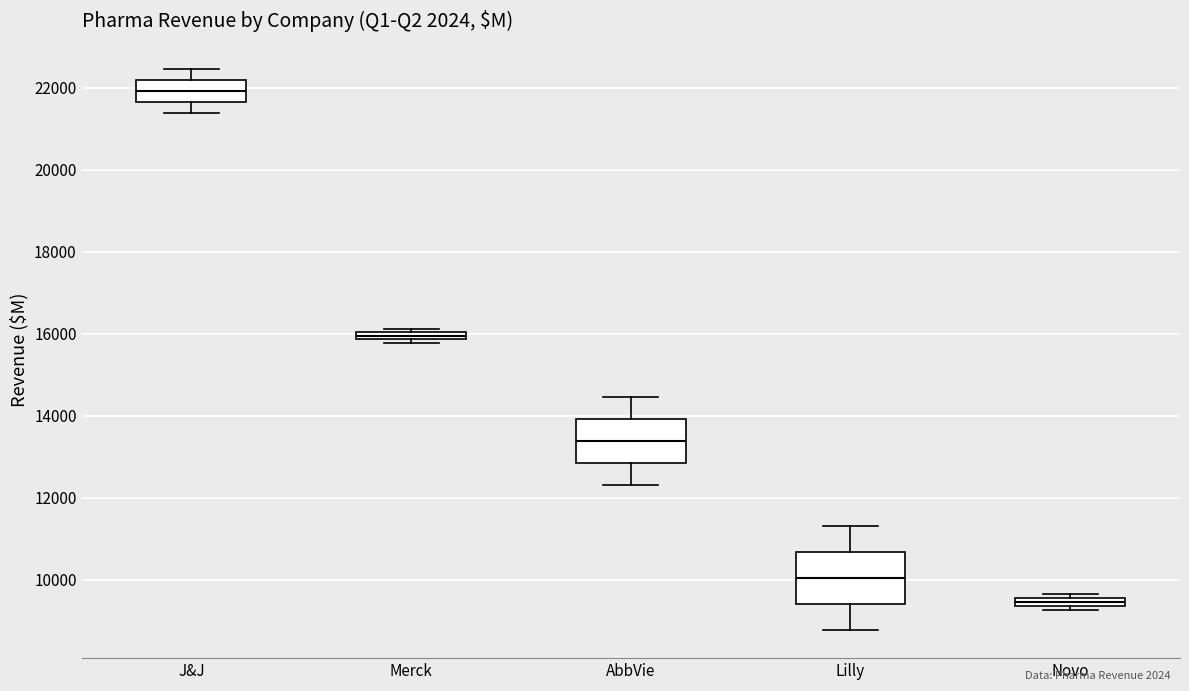

Where does the lower whisker of the box for J&J end on the y-axis? The values are not printed on the chart, so give them approximately, as read against the axis.

21400